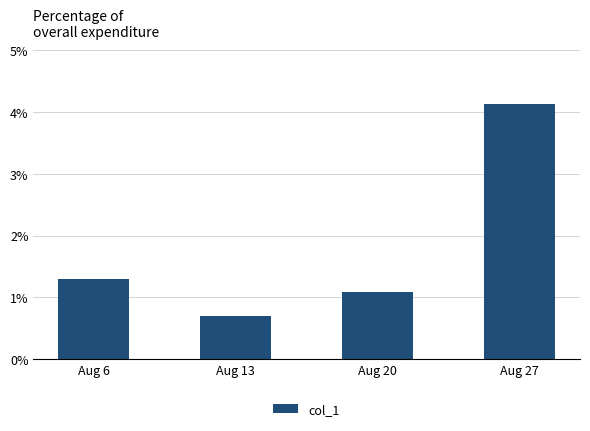

Which has a higher value, Aug 20 or Aug 27?

Aug 27